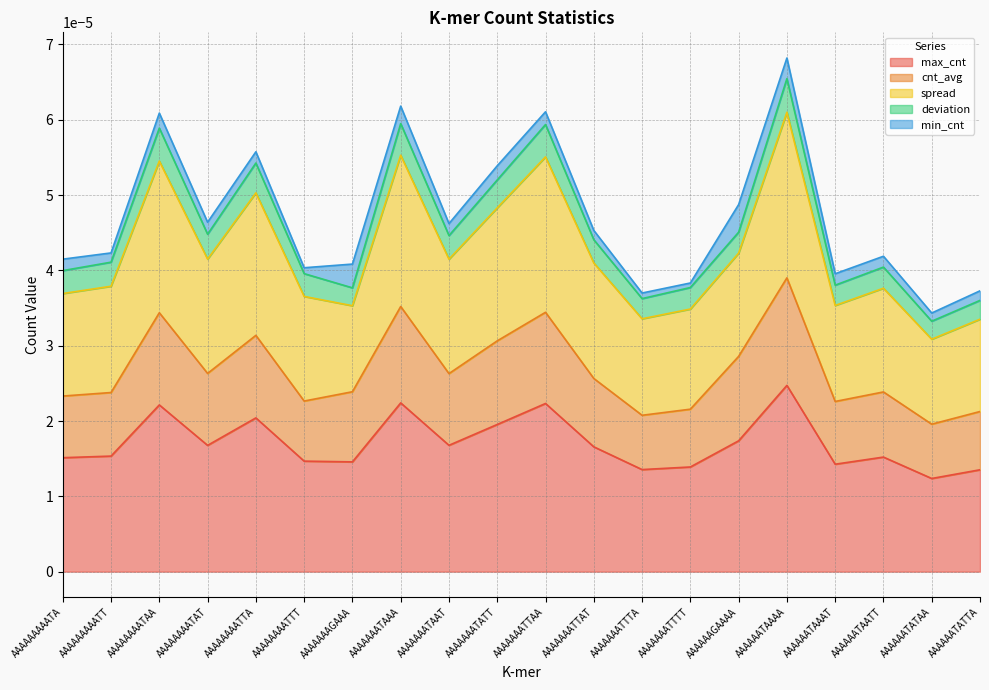

At which label does max_cnt reach its peak?

AAAAAATAAAA